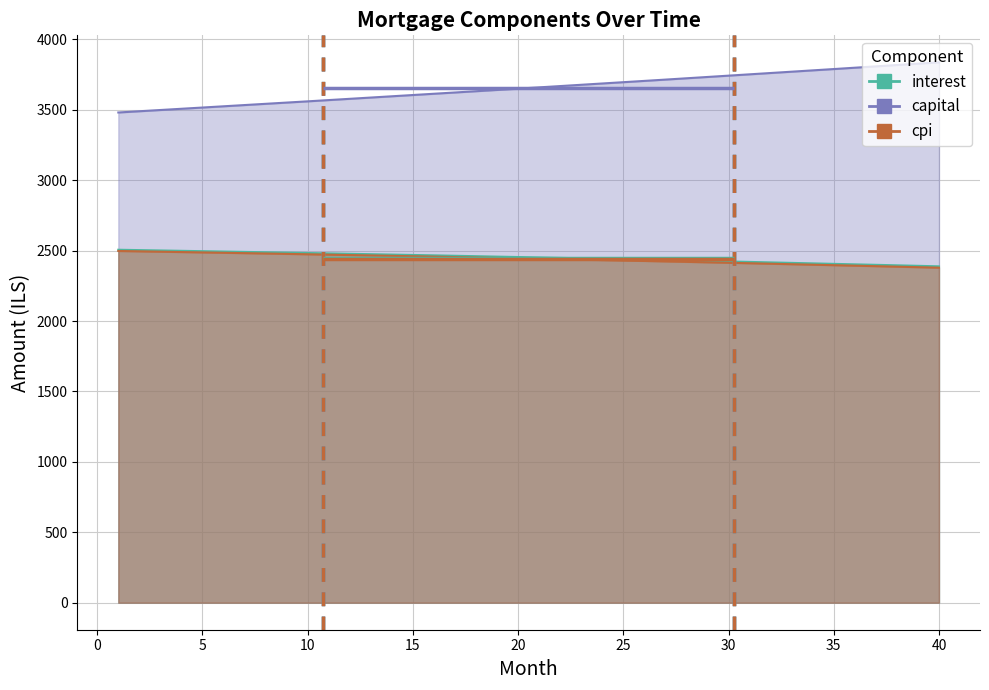

Reading left to right, transcribe all the data shown in this chart.

month: month=1.0	interest=2.0	capital=3.0	cpi=4.0	4=5.0	5=6.0	6=7.0	7=8.0	8=9.0	9=10.0	10=11.0	11=12.0	12=13.0	13=14.0	14=15.0	15=16.0	16=17.0	17=18.0	18=19.0	19=20.0	20=21.0	21=22.0	22=23.0	23=24.0	24=25.0	25=26.0	26=27.0	27=28.0	28=29.0	29=30.0	30=31.0	31=32.0	32=33.0	33=34.0	34=35.0	35=36.0	36=37.0	37=38.0	38=39.0	39=40.0
interest: month=2506.2	interest=2503.8	capital=2501.3	cpi=2498.8	4=2496.2	5=2493.7	6=2491.1	7=2488.4	8=2485.8	9=2483.1	10=2480.4	11=2477.7	12=2474.9	13=2472.1	14=2469.2	15=2466.4	16=2463.5	17=2460.6	18=2457.6	19=2454.6	20=2451.6	21=2448.6	22=2445.5	23=2442.4	24=2439.3	25=2436.1	26=2432.9	27=2429.7	28=2426.4	29=2423.1	30=2419.8	31=2416.5	32=2413.1	33=2409.7	34=2406.2	35=2402.7	36=2399.2	37=2395.7	38=2392.1	39=2388.5
capital: month=3480.9	interest=3489.6	capital=3498.3	cpi=3507.1	4=3515.8	5=3524.6	6=3533.4	7=3542.3	8=3551.1	9=3560.0	10=3568.9	11=3577.8	12=3586.8	13=3595.7	14=3604.7	15=3613.8	16=3622.8	17=3631.8	18=3640.9	19=3650.0	20=3659.1	21=3668.3	22=3677.5	23=3686.7	24=3695.9	25=3705.1	26=3714.4	27=3723.7	28=3733.0	29=3742.3	30=3751.7	31=3761.0	32=3770.4	33=3779.9	34=3789.3	35=3798.8	36=3808.3	37=3817.8	38=3827.3	39=3836.9
cpi: month=2497.6	interest=2495.1	capital=2492.6	cpi=2490.0	4=2487.5	5=2484.9	6=2482.2	7=2479.6	8=2476.9	9=2474.2	10=2471.5	11=2468.7	12=2465.9	13=2463.1	14=2460.2	15=2457.3	16=2454.4	17=2451.5	18=2448.5	19=2445.5	20=2442.5	21=2439.4	22=2436.3	23=2433.2	24=2430.0	25=2426.8	26=2423.6	27=2420.4	28=2417.1	29=2413.8	30=2410.4	31=2407.1	32=2403.7	33=2400.2	34=2396.7	35=2393.2	36=2389.7	37=2386.1	38=2382.5	39=2378.9